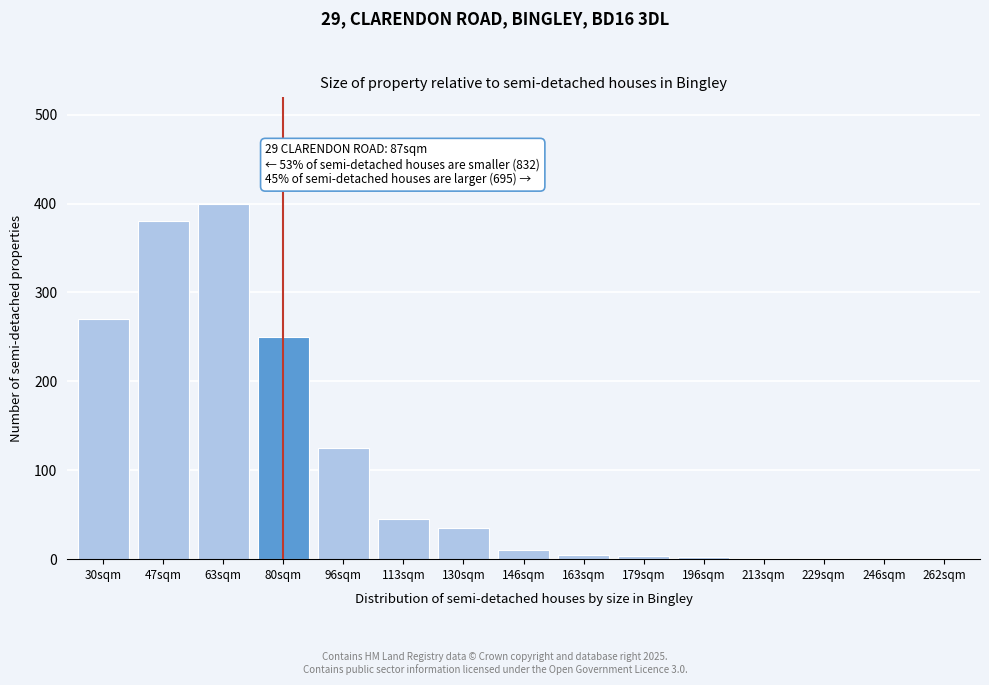

What is the change in value from 80sqm to 96sqm?

-125